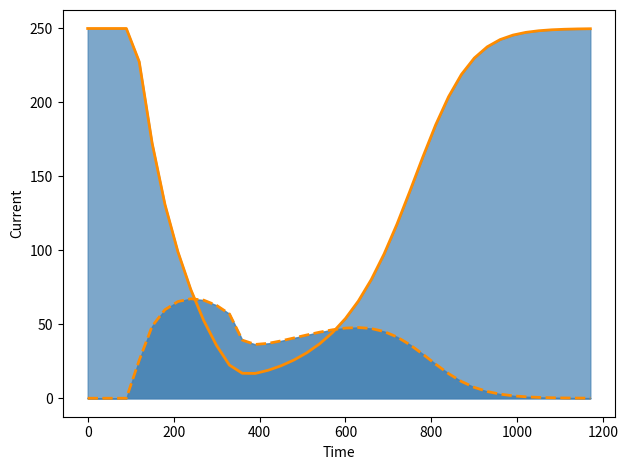

How many data points in MaW (line) are above 36?

21